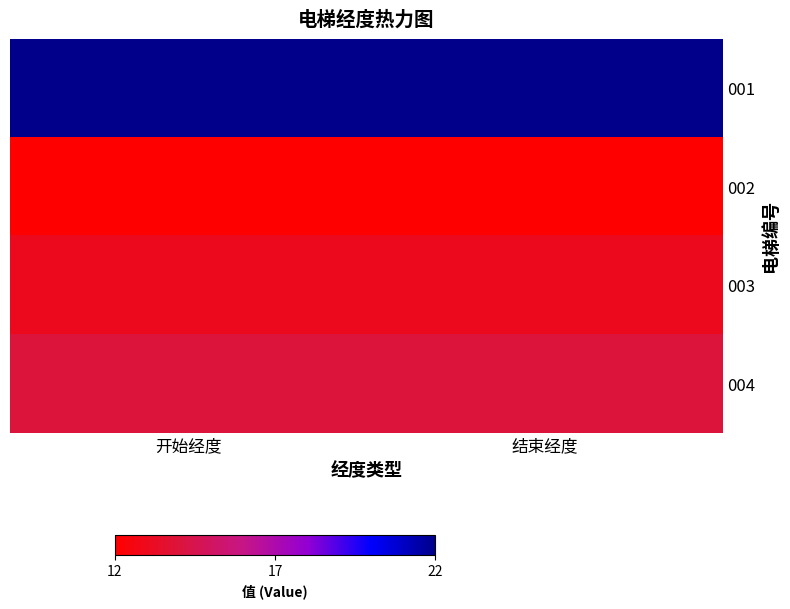

At 开始经度, list the series in order from largest to smallest.

001, 004, 003, 002